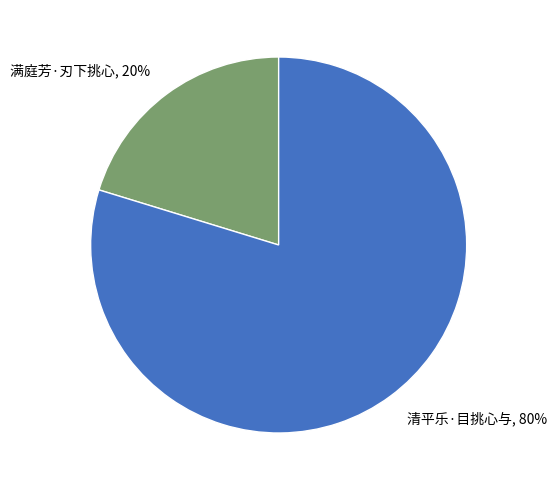

Do 满庭芳·刃下挑心, 20% and 清平乐·目挑心与, 80% together represent more than half of the pie?

Yes